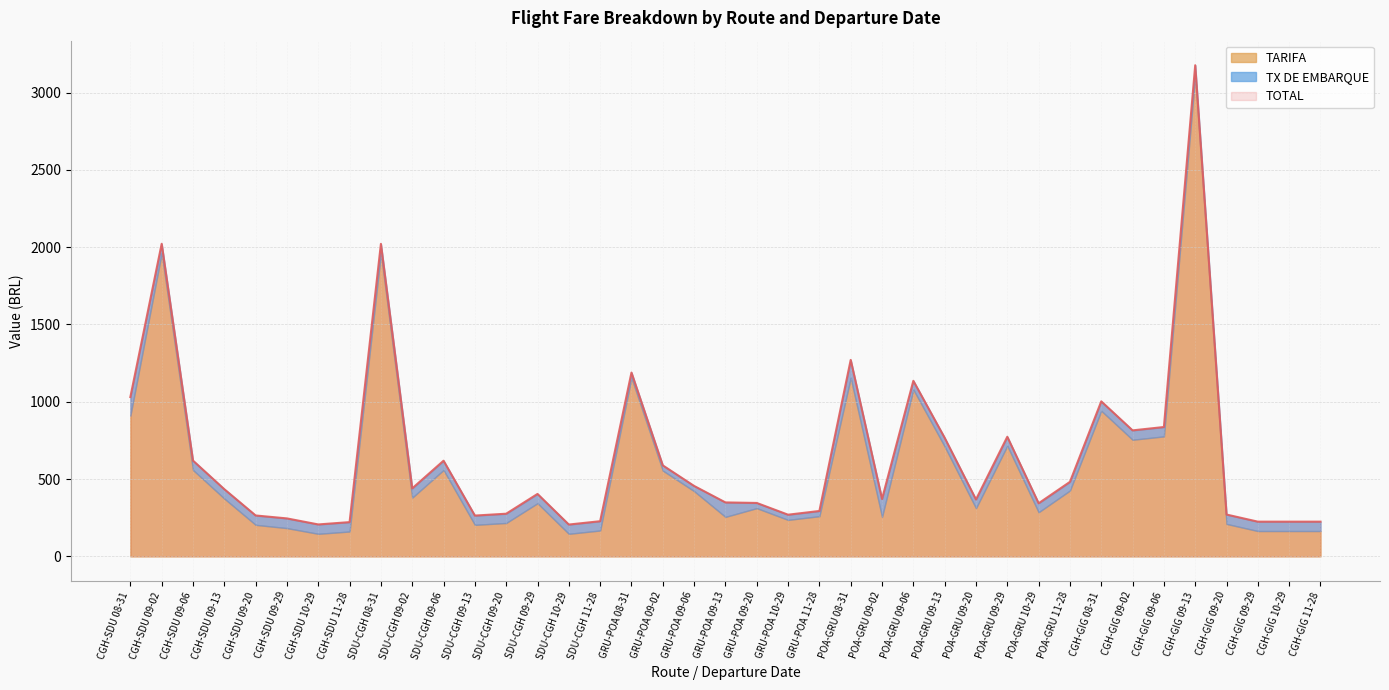

Which series has the widest spread of values?

TOTAL